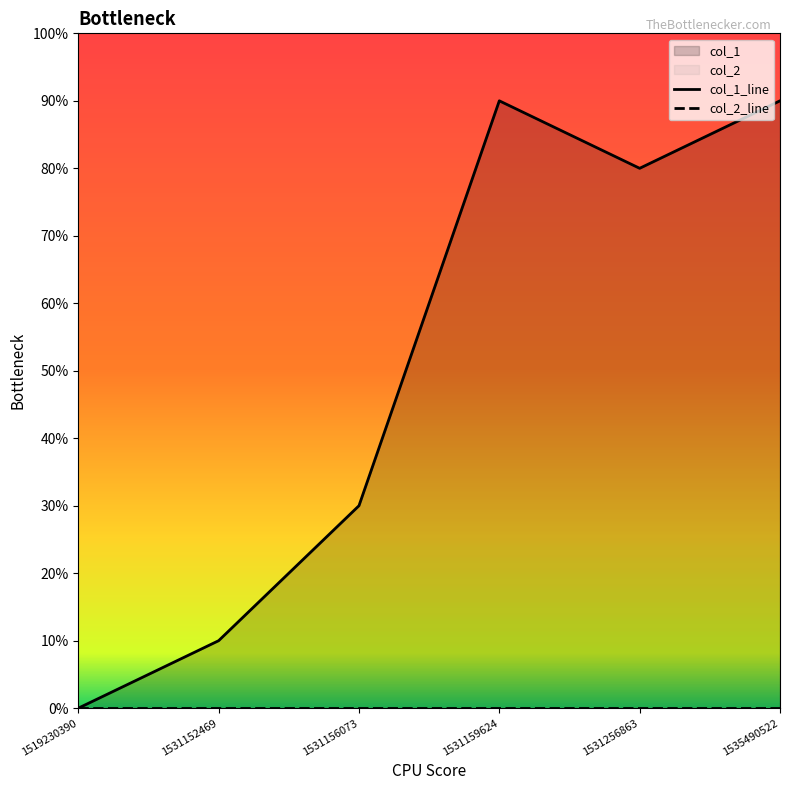

Is the value of col_1_line at 1531256863 greater than the value of col_2_line at 1531156073?

Yes